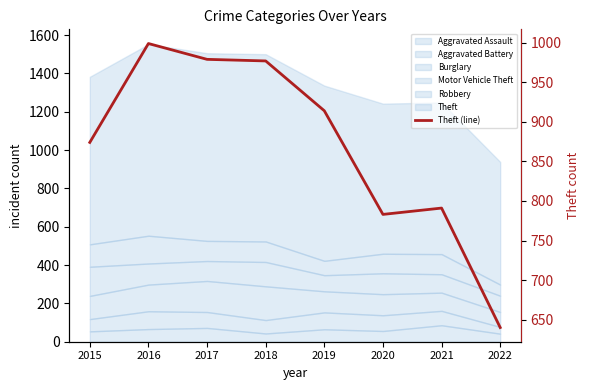

Where is the first local maximum?

2016